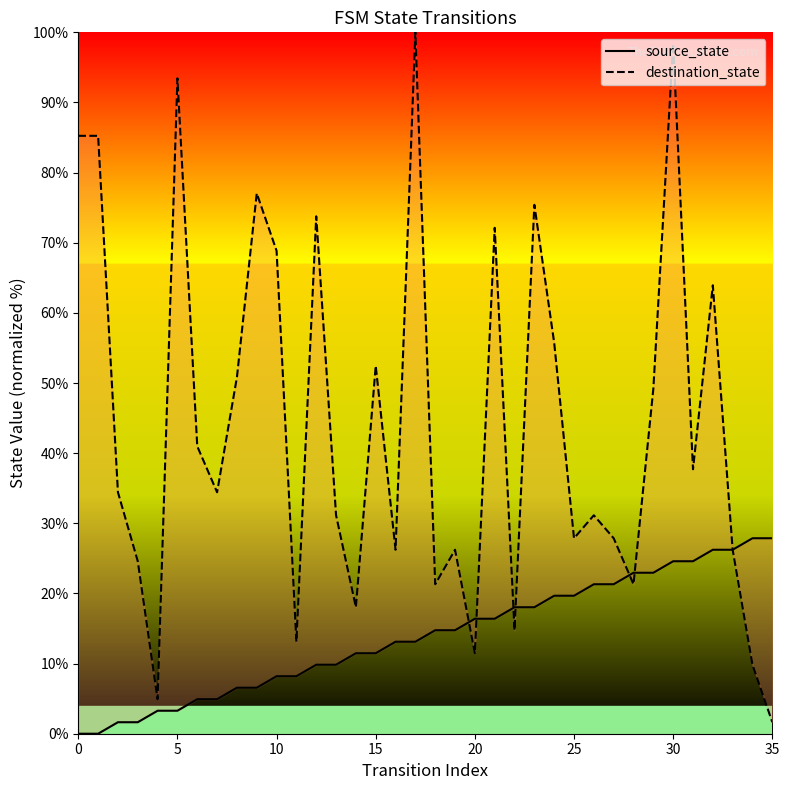

Which series has the widest spread of Y values?

destination_state